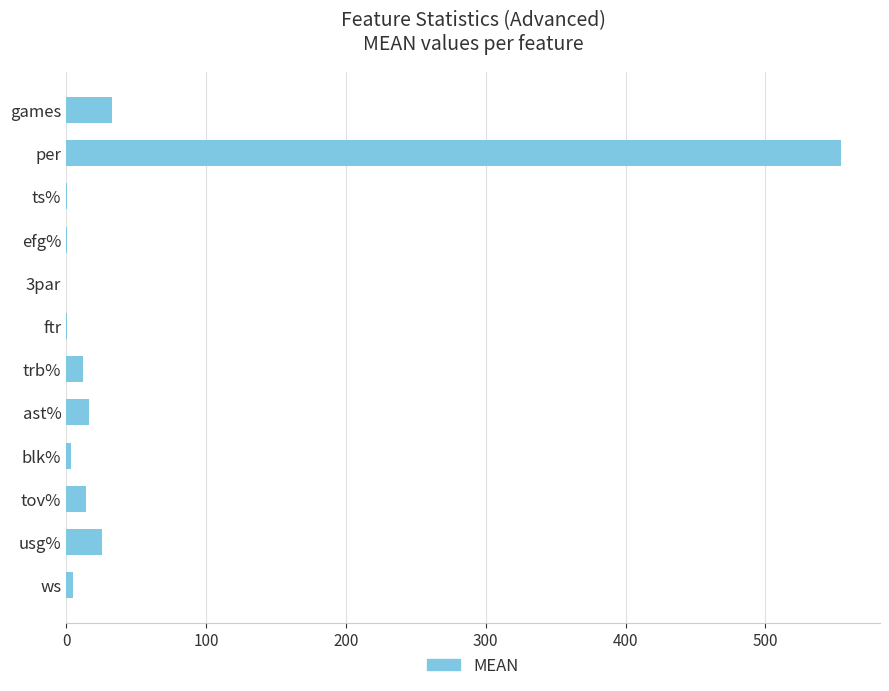

The value at per is 140.7. True or false?

False